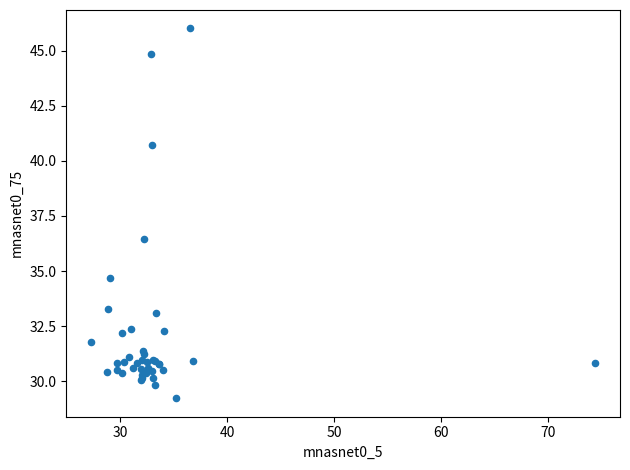

What Y value in the scatter plot is closest to 37?

36.4